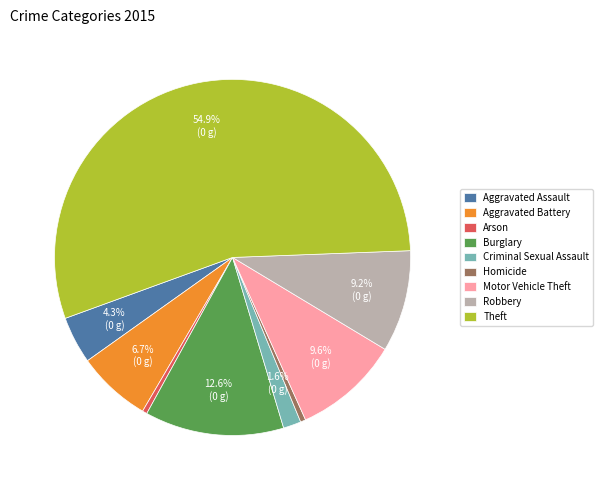

Which has a higher value, Burglary or Motor Vehicle Theft?

Burglary